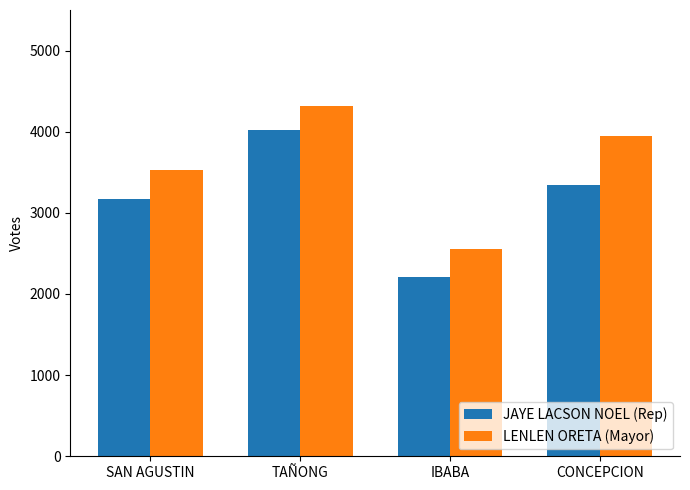

Reading left to right, what are all the values shown in this chart?

JAYE LACSON NOEL (Rep): 3175	4020	2211	3343
LENLEN ORETA (Mayor): 3528	4320	2559	3950